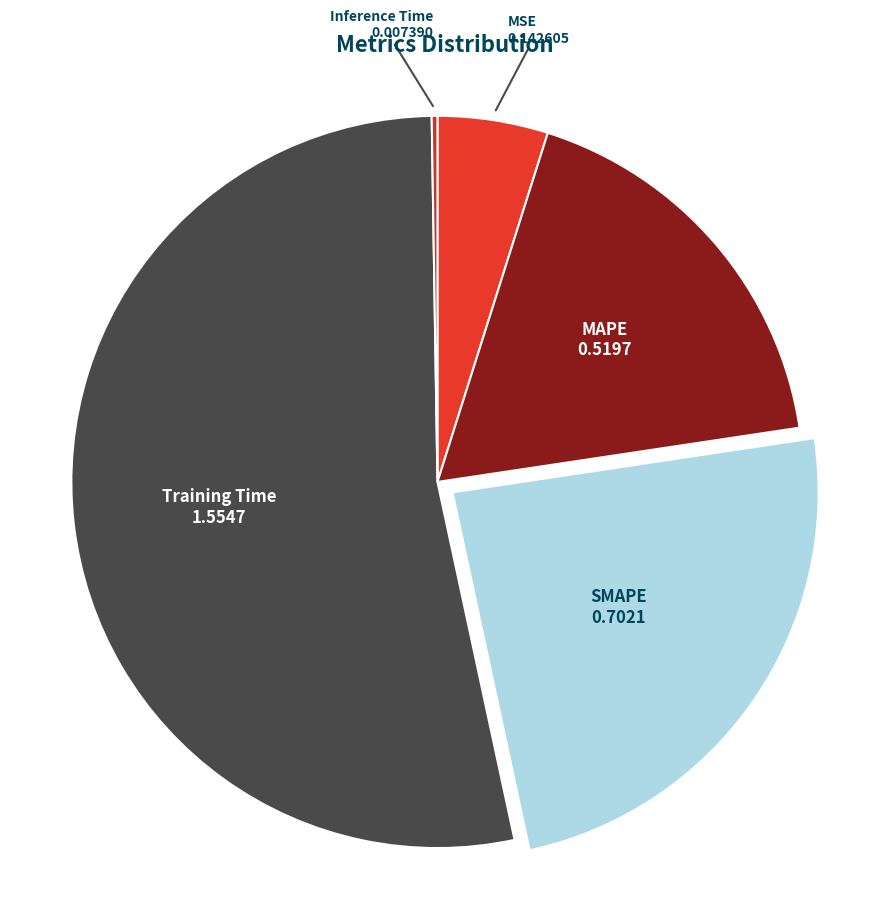

Is the sum of MSE and Training Time greater than half?

Yes